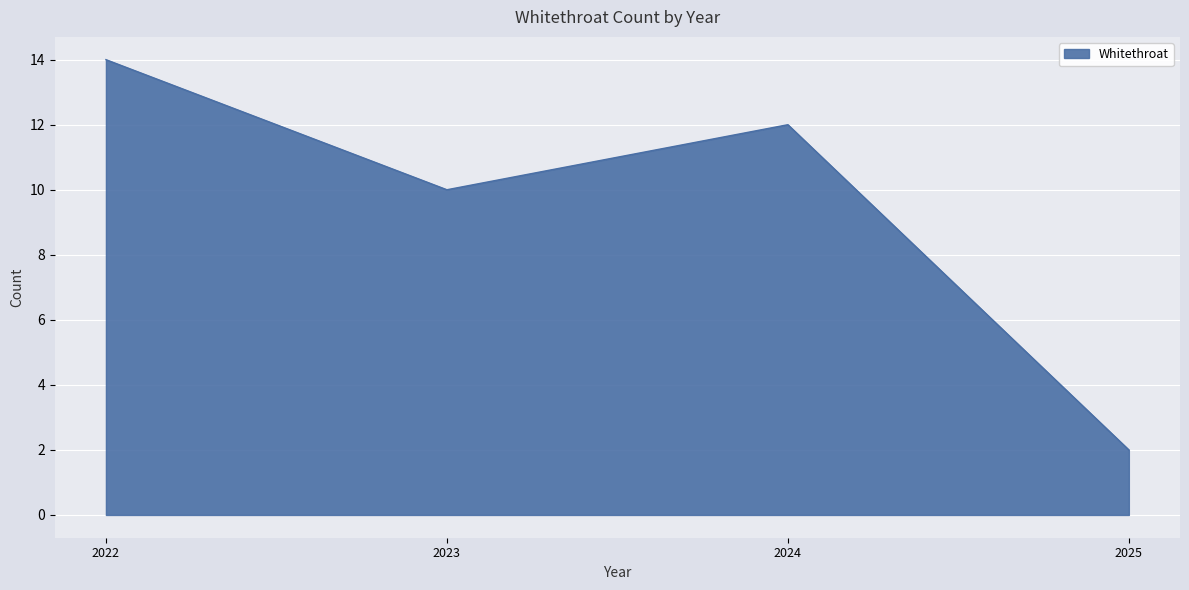

Reading left to right, list all the values displayed in this chart.

2022=14	2023=10	2024=12	2025=2